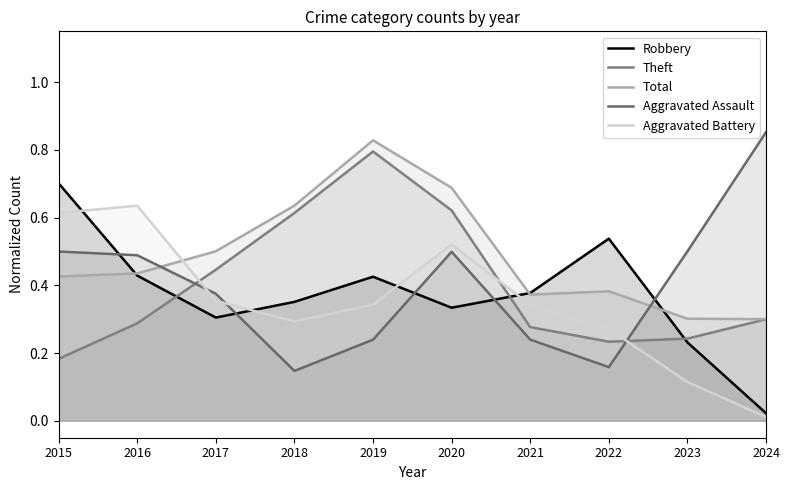

Between 2021 and 2023, which is larger?

2021